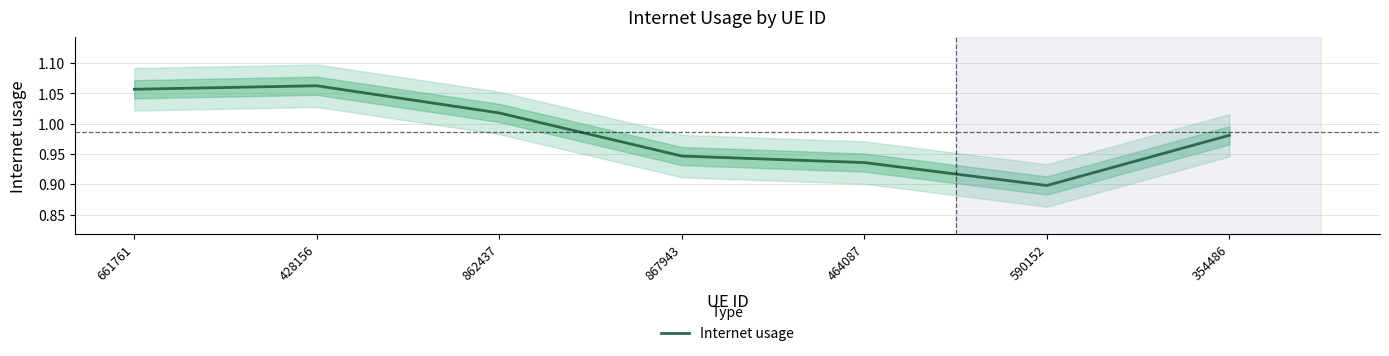

How many points are lower than both their immediate neighbors (excluding endpoints)?

1